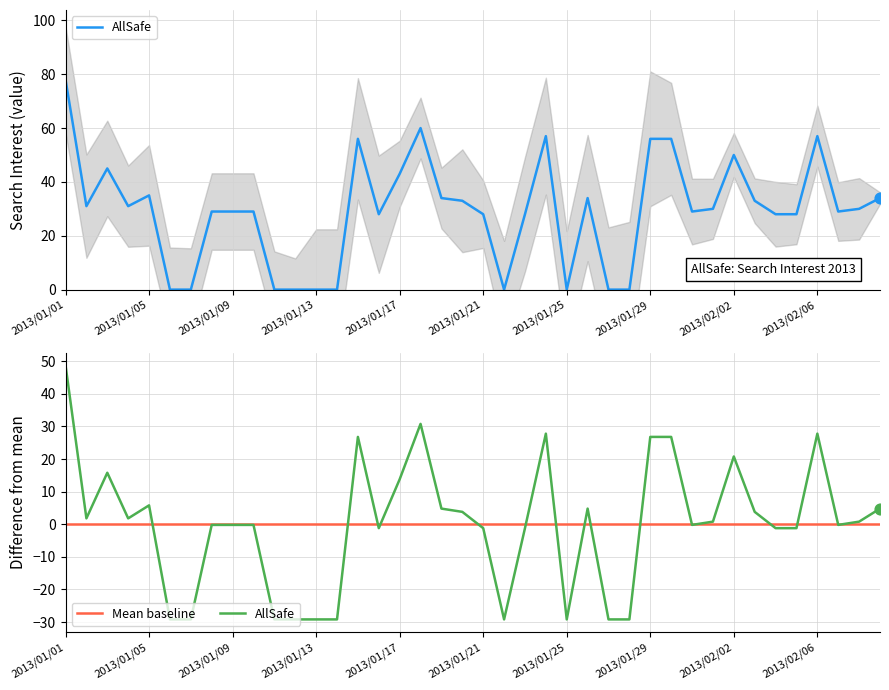

Between 2013/02/01 and 2013/01/08, which is larger?

2013/02/01